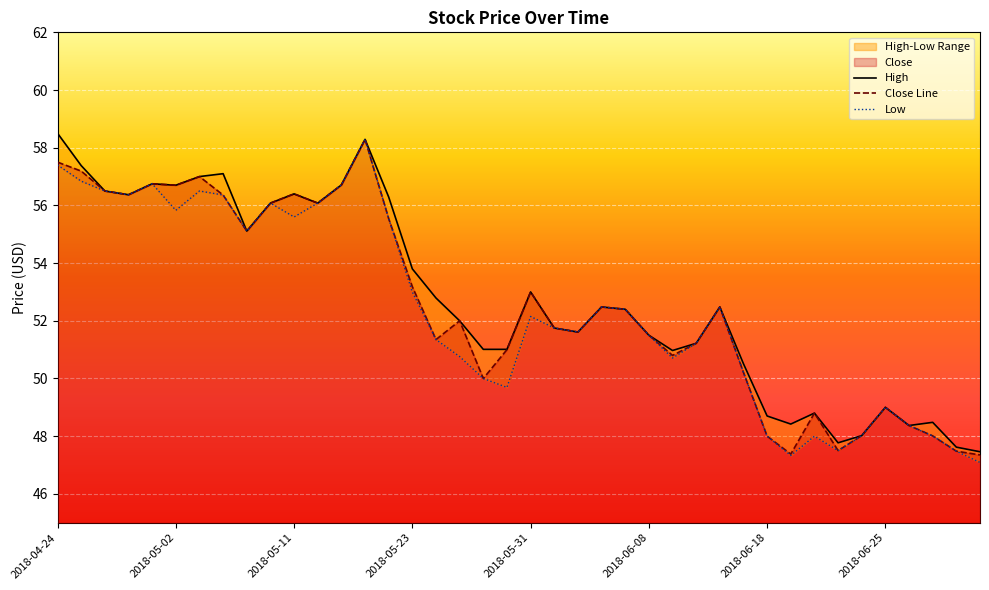

At how many categories does at least one series exceed 49?

30